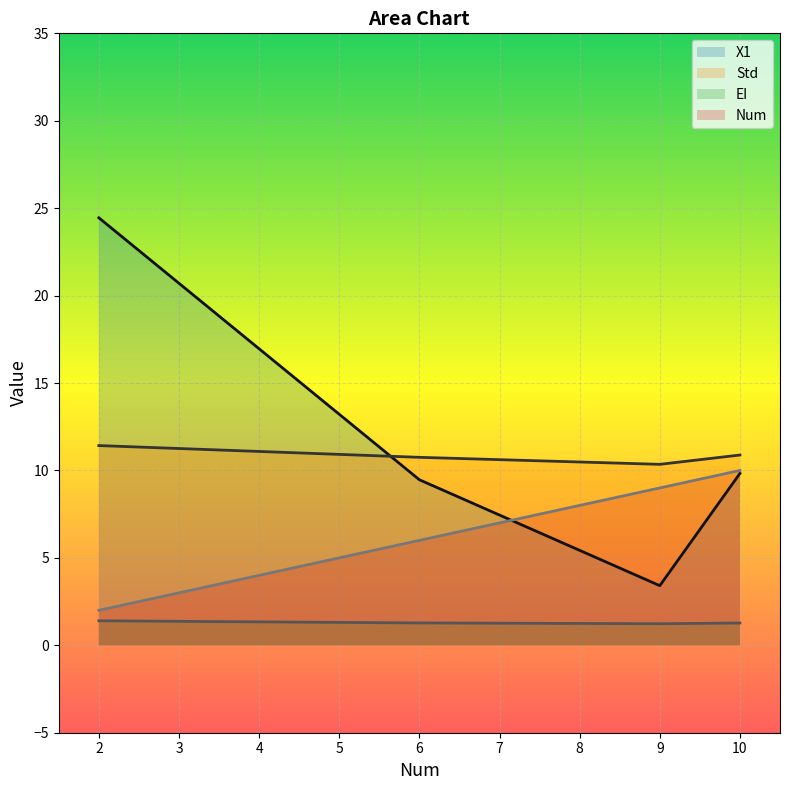

Between 9 and 10, which is larger?

10